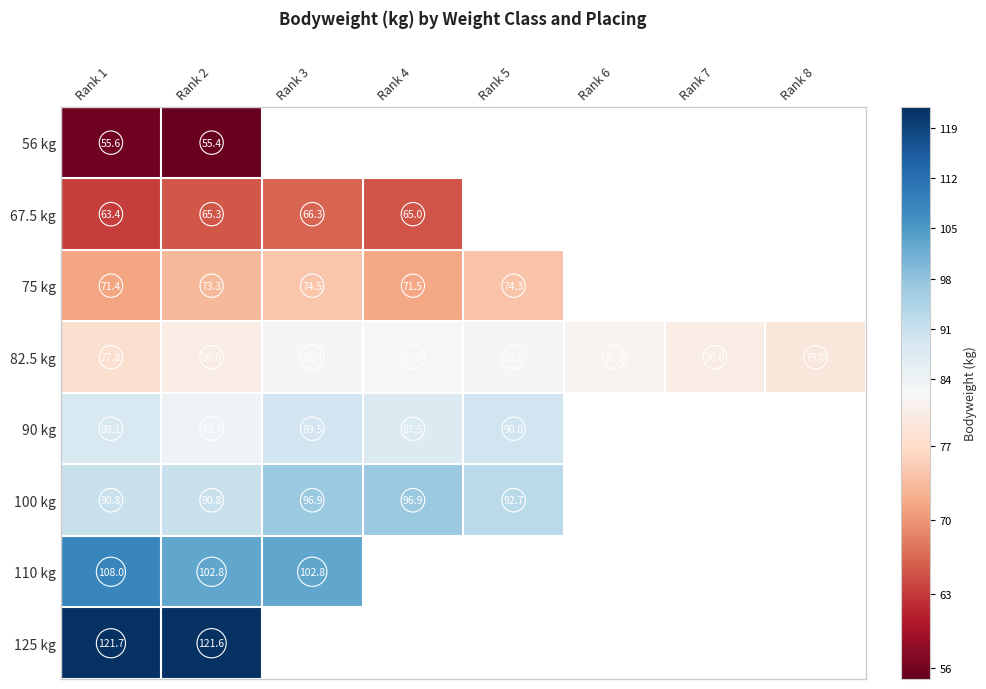

How many values in the 75 kg series are below 74?

3